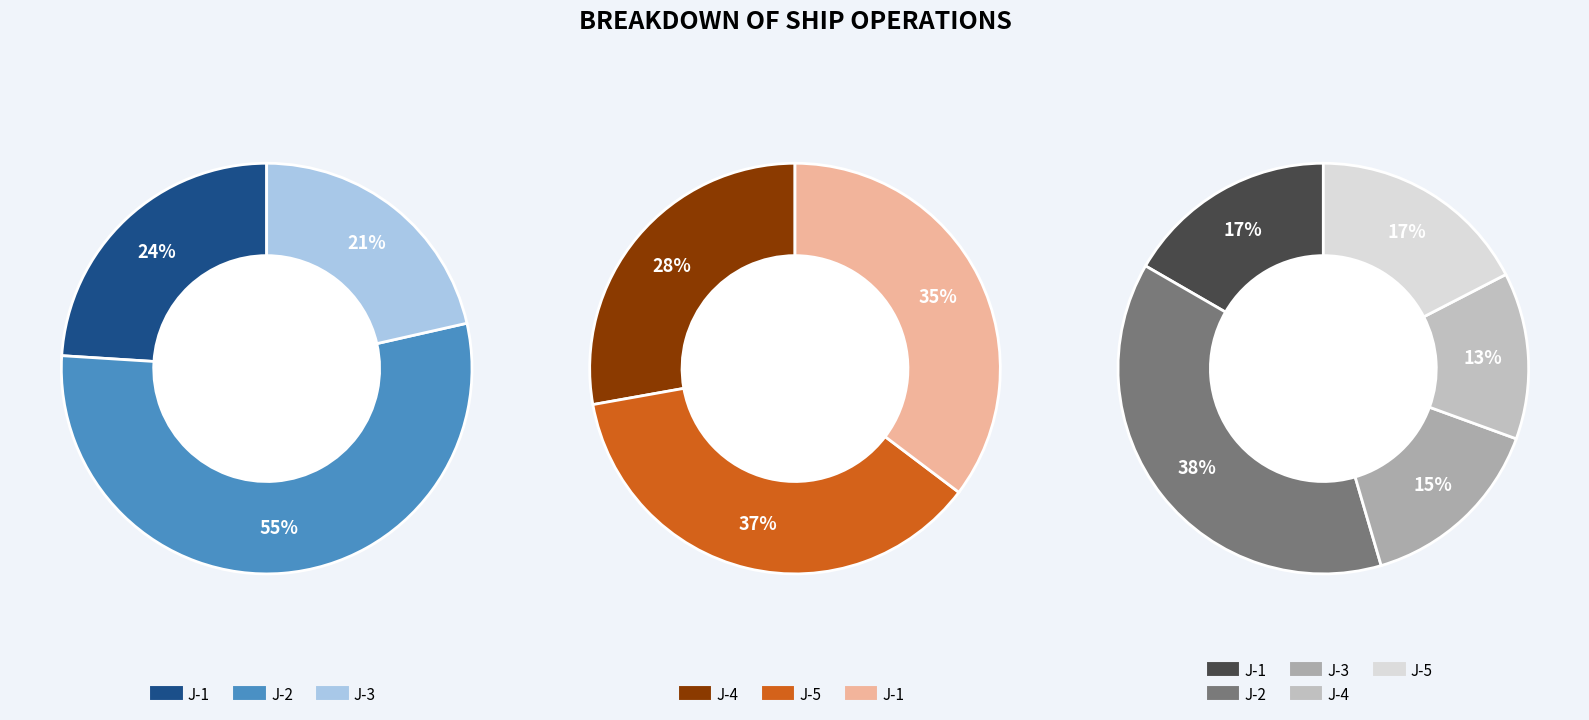

Does any single category account for the majority?

No